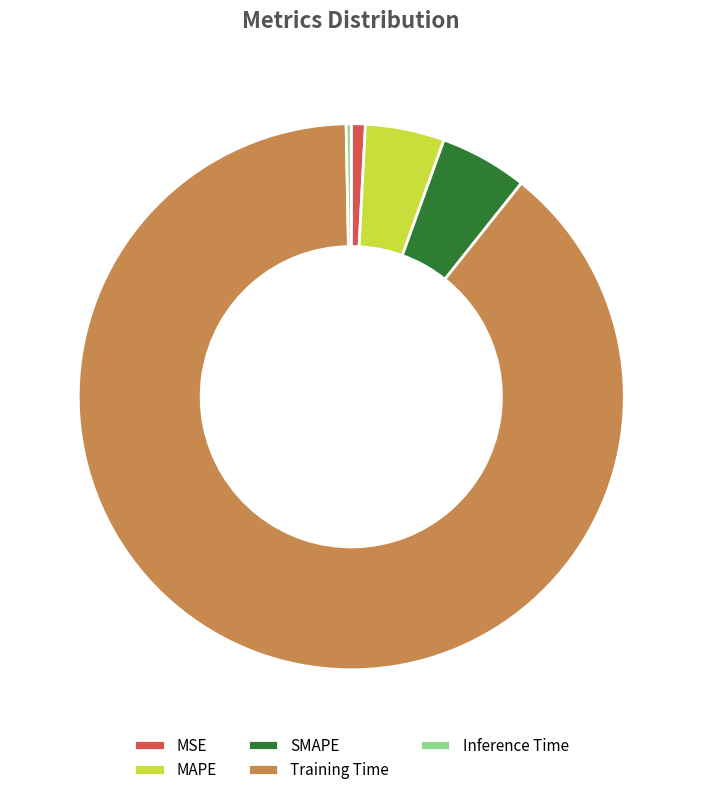

Count the number of slices in the pie.

5